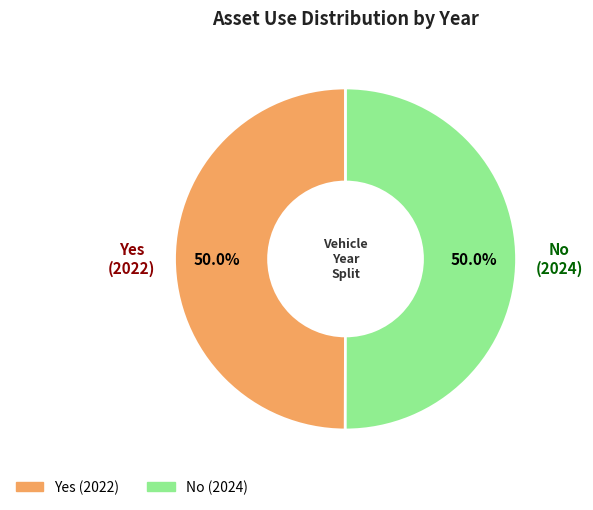

Is the sum of Yes (2022) and No (2024) greater than half?

Yes